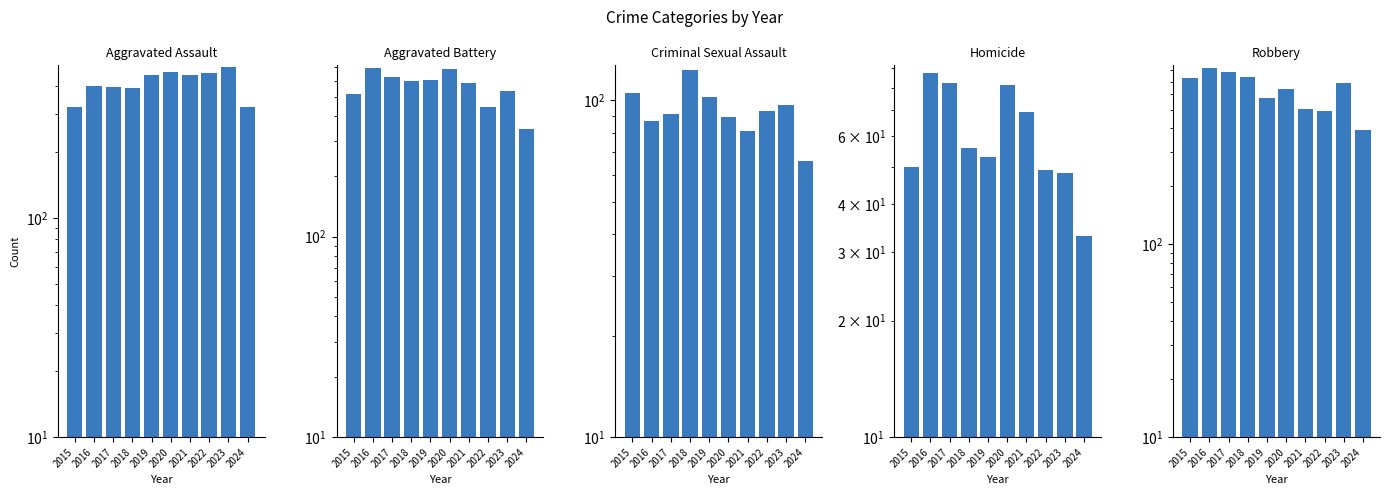

Rank the series at 2015 from lowest to highest value.

Homicide, Criminal Sexual Assault, Aggravated Assault, Aggravated Battery, Robbery